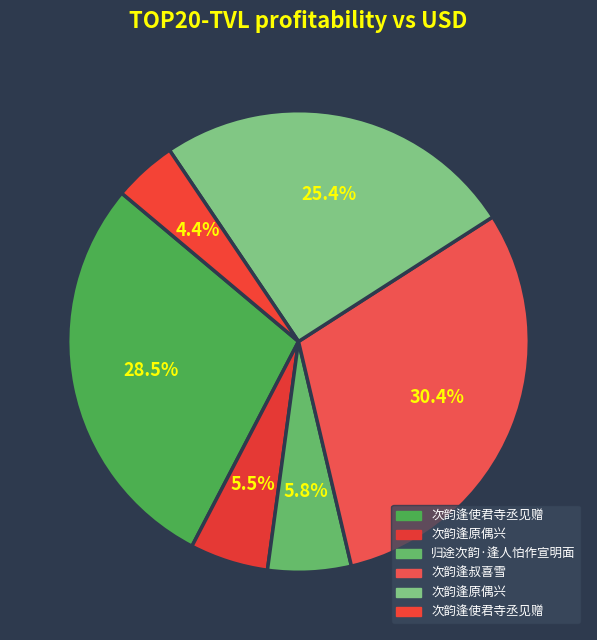

To the nearest percent, what is the average slice percentage?

17%